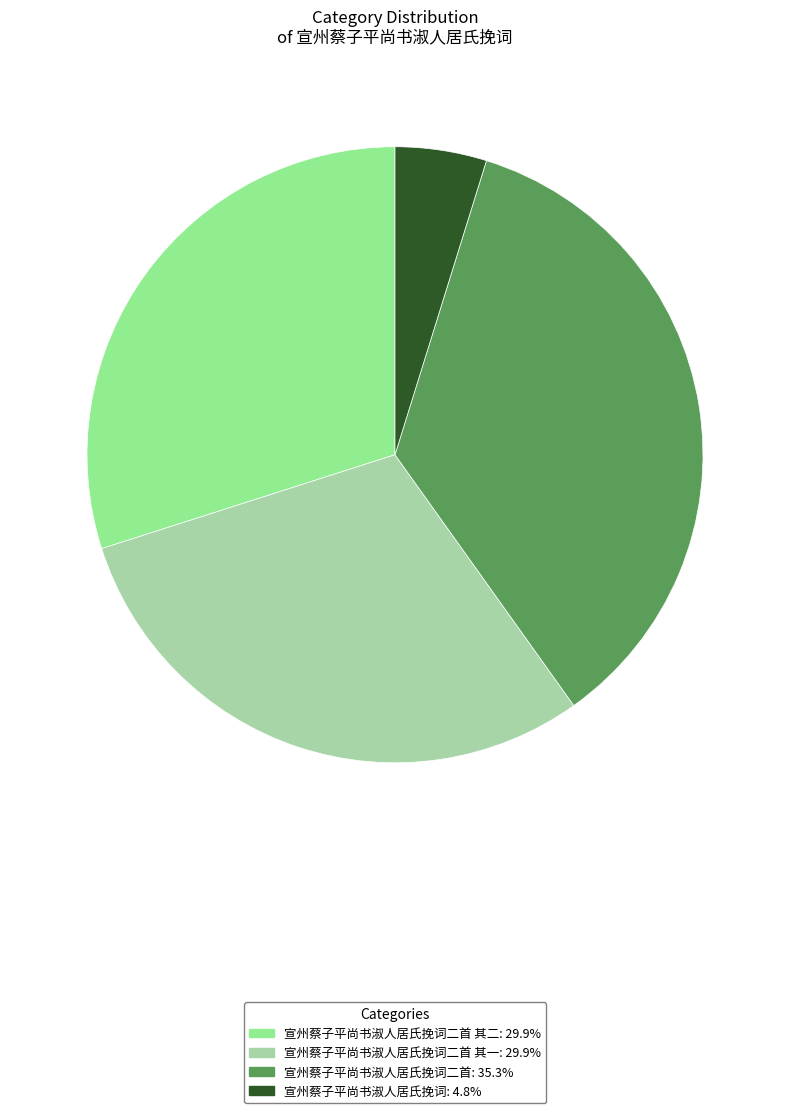

Combined, do 宣州蔡子平尚书淑人居氏挽词二首 其一: 29.9% and 宣州蔡子平尚书淑人居氏挽词二首: 35.3% account for over 50%?

Yes